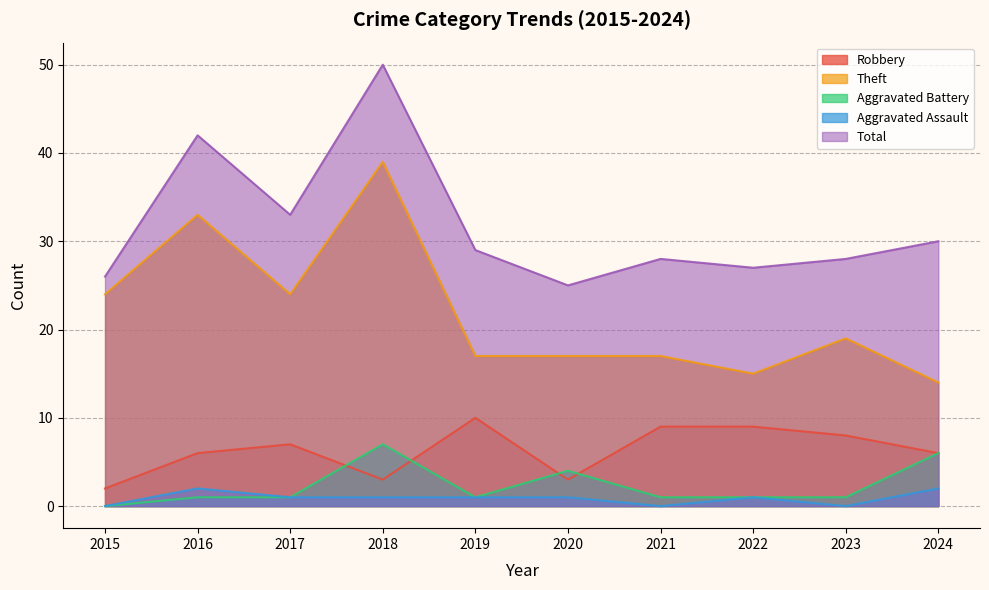

Is it true that Aggravated Assault equals 0 at 2020?

False